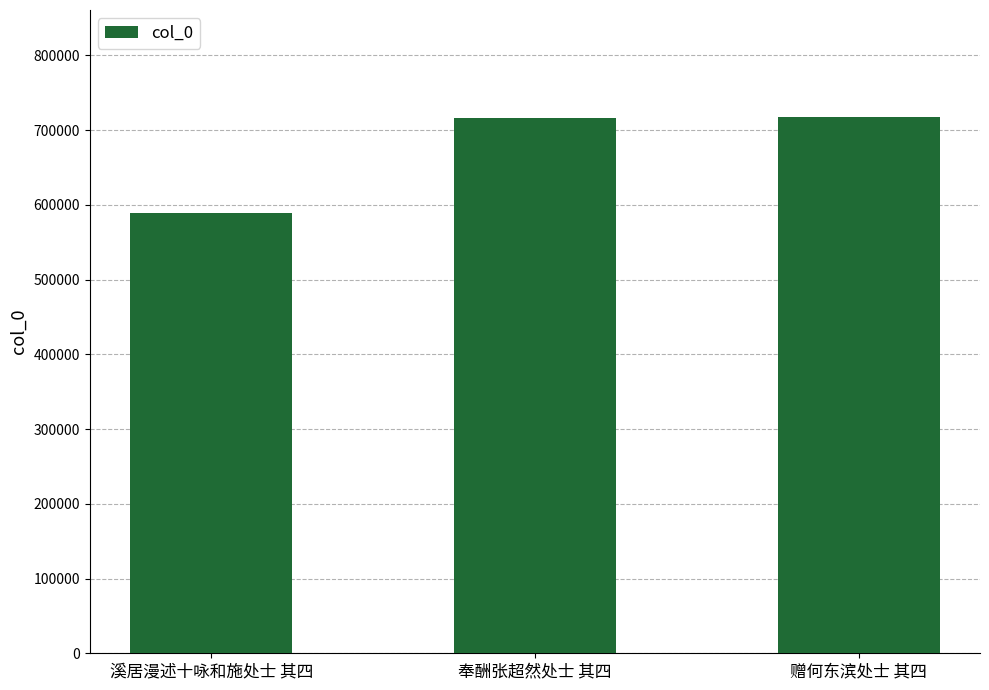

Where is the data nearest to the value 653090?

奉酬张超然处士 其四